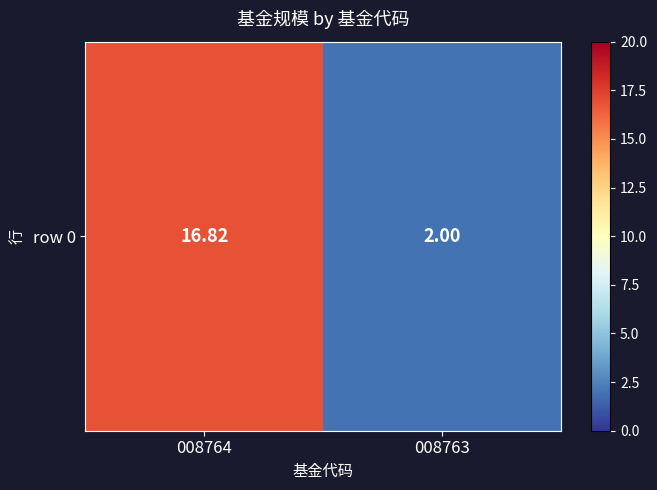

At which category does the chart reach its minimum across all series?

008763